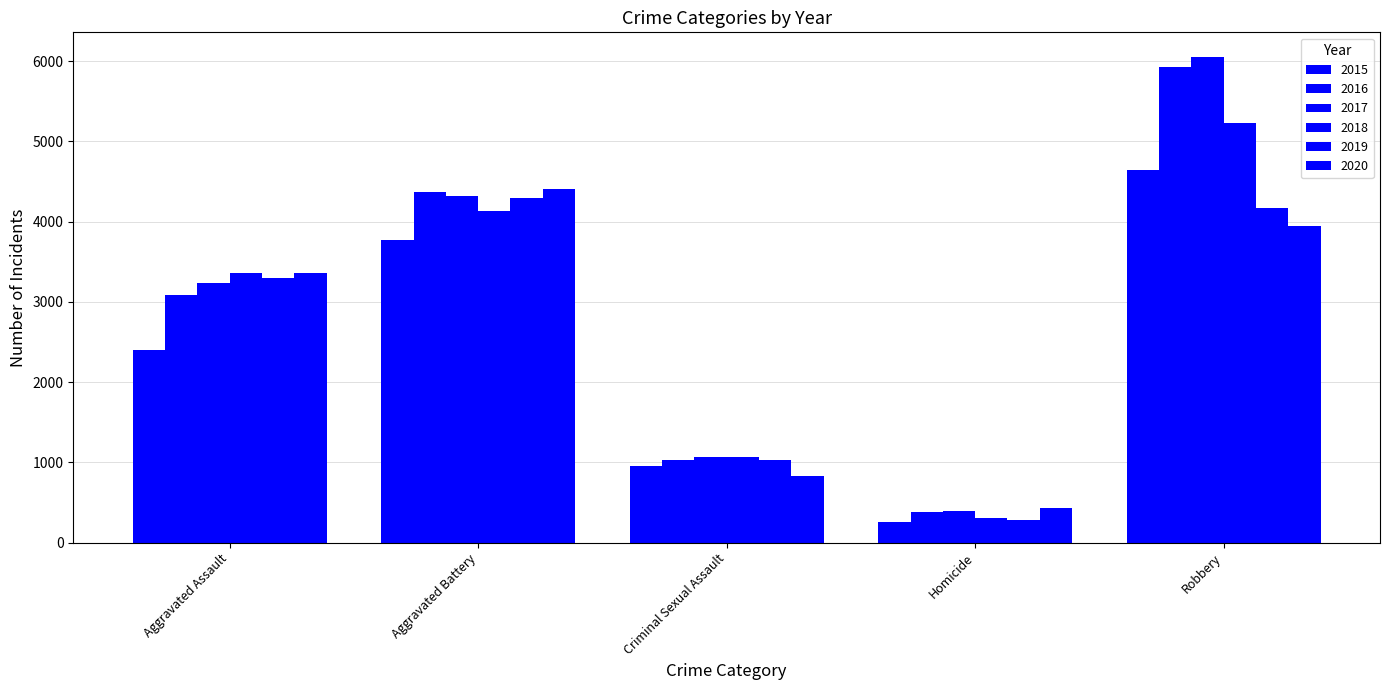

How many bars are there in each group?

6